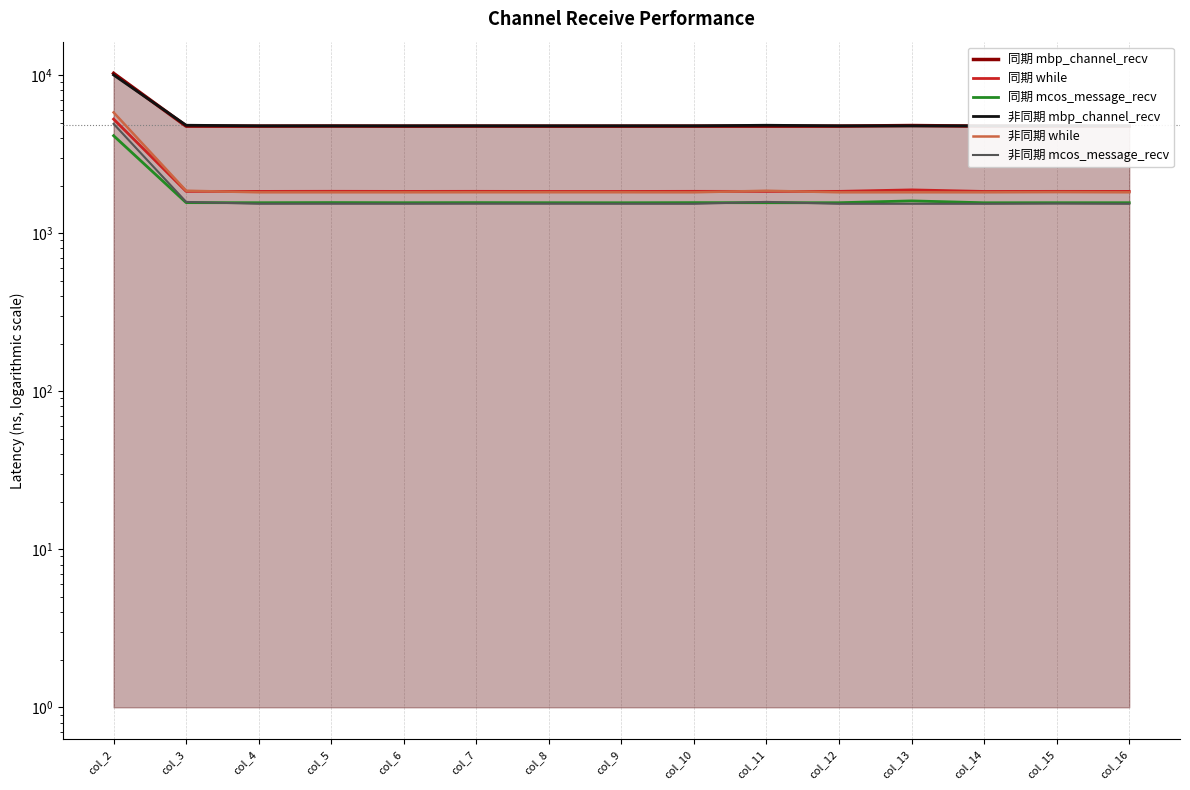

Is it true that 同期 mcos_message_recv equals 1599 at col_13?

True